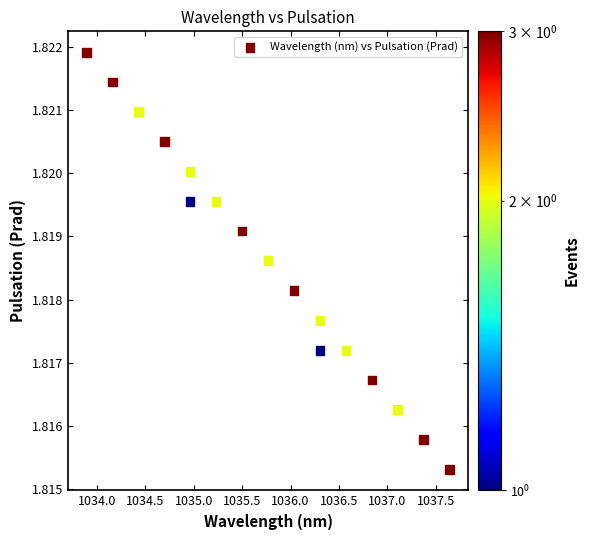

What is the range of X values (max minus min)?

3.8